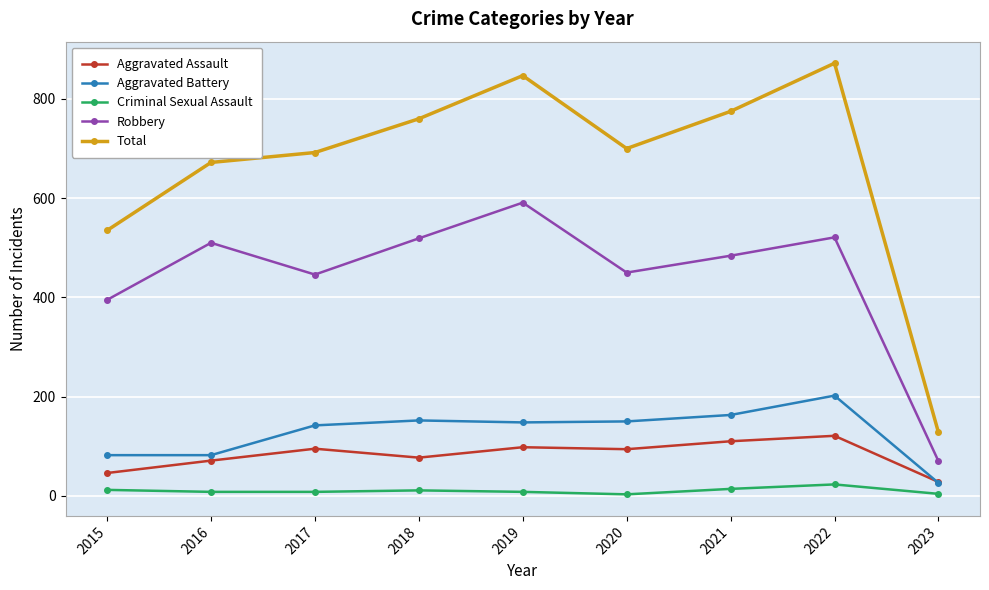

What is the highest value of the Aggravated Assault series?

121